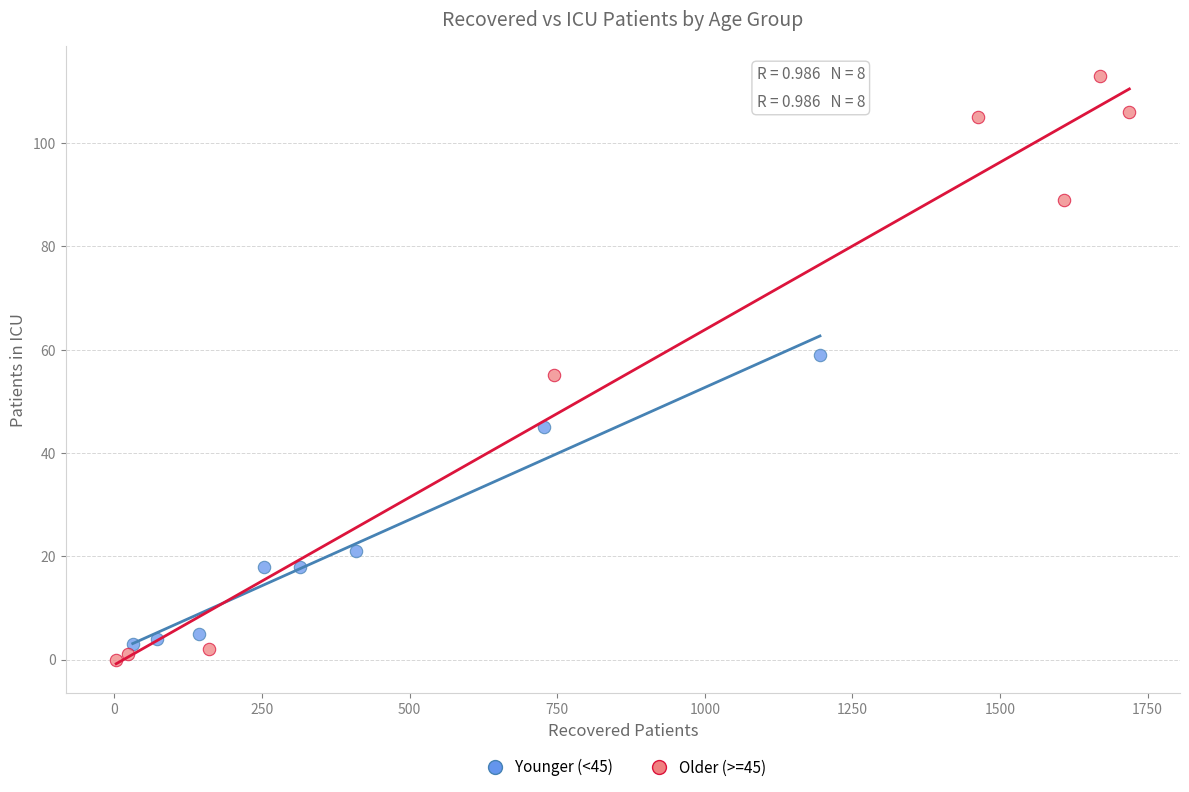

Which series reaches the maximum Y coordinate?

Older (>=45)